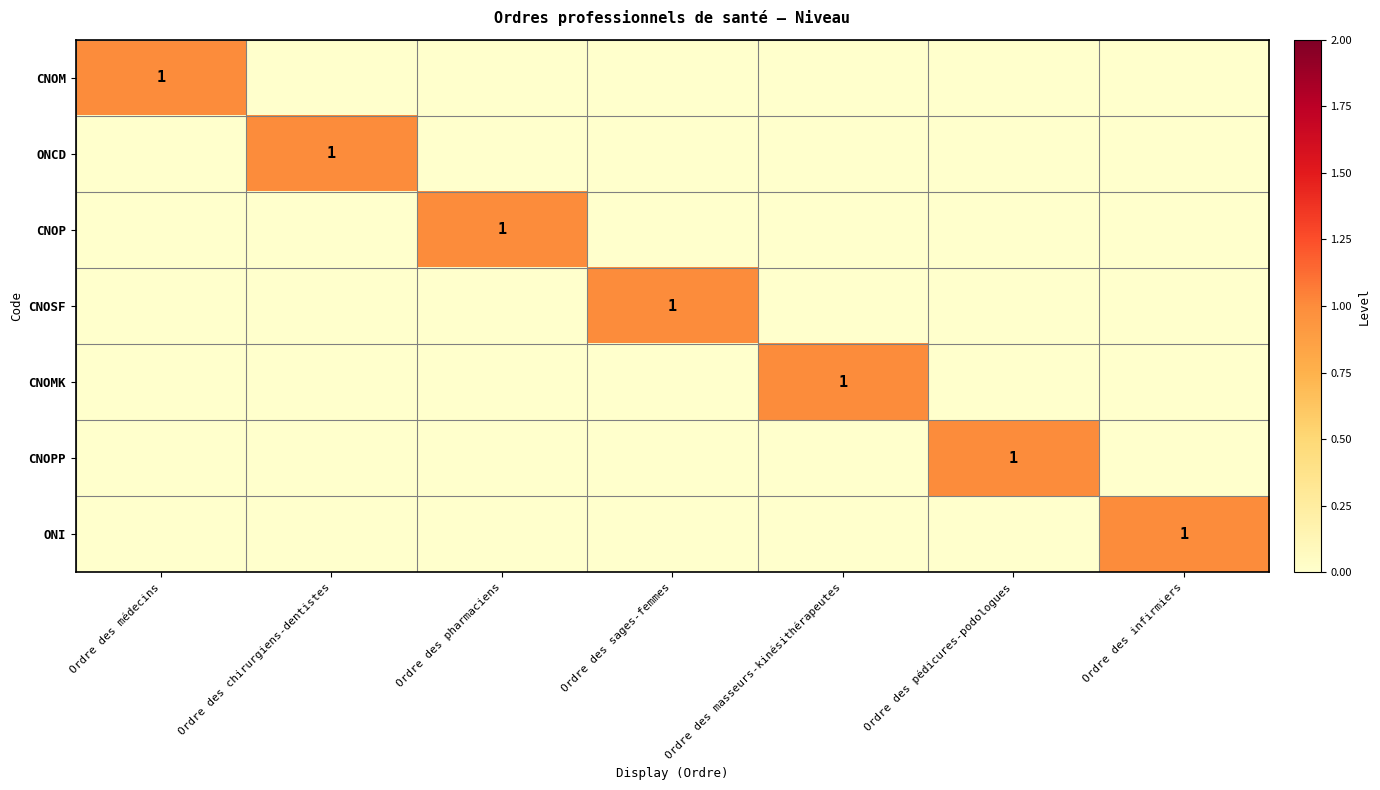

Is it true that CNOMK equals 1 at Ordre des masseurs-kinésithérapeutes?

True